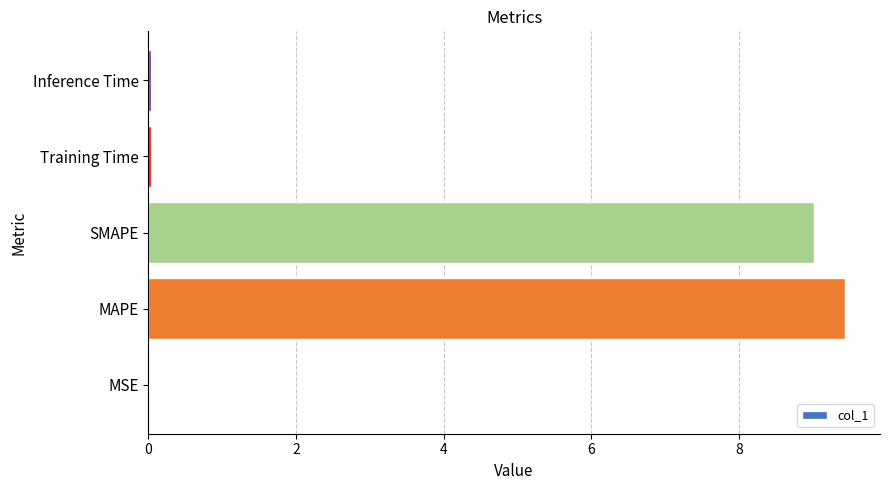

What is the sum of all values?

18.5